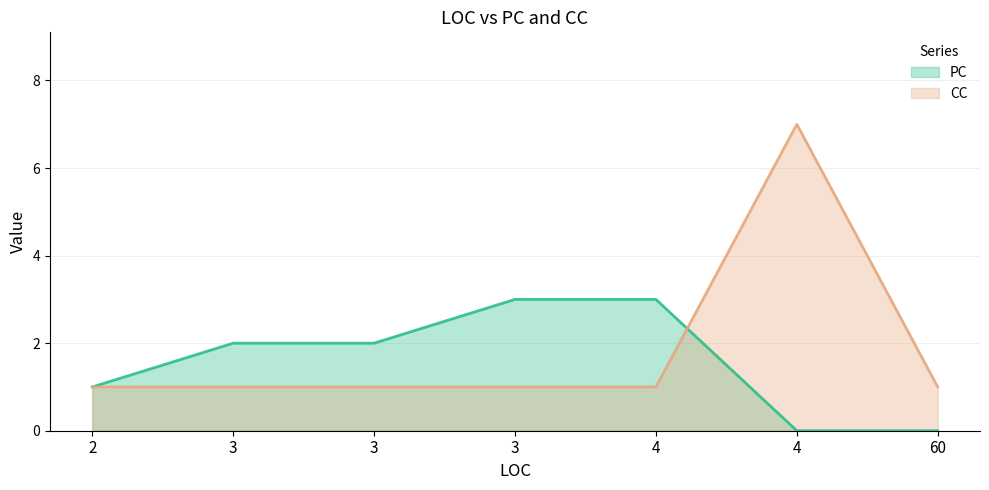

After their last crossing, which series has the higher values: PC or CC?

CC